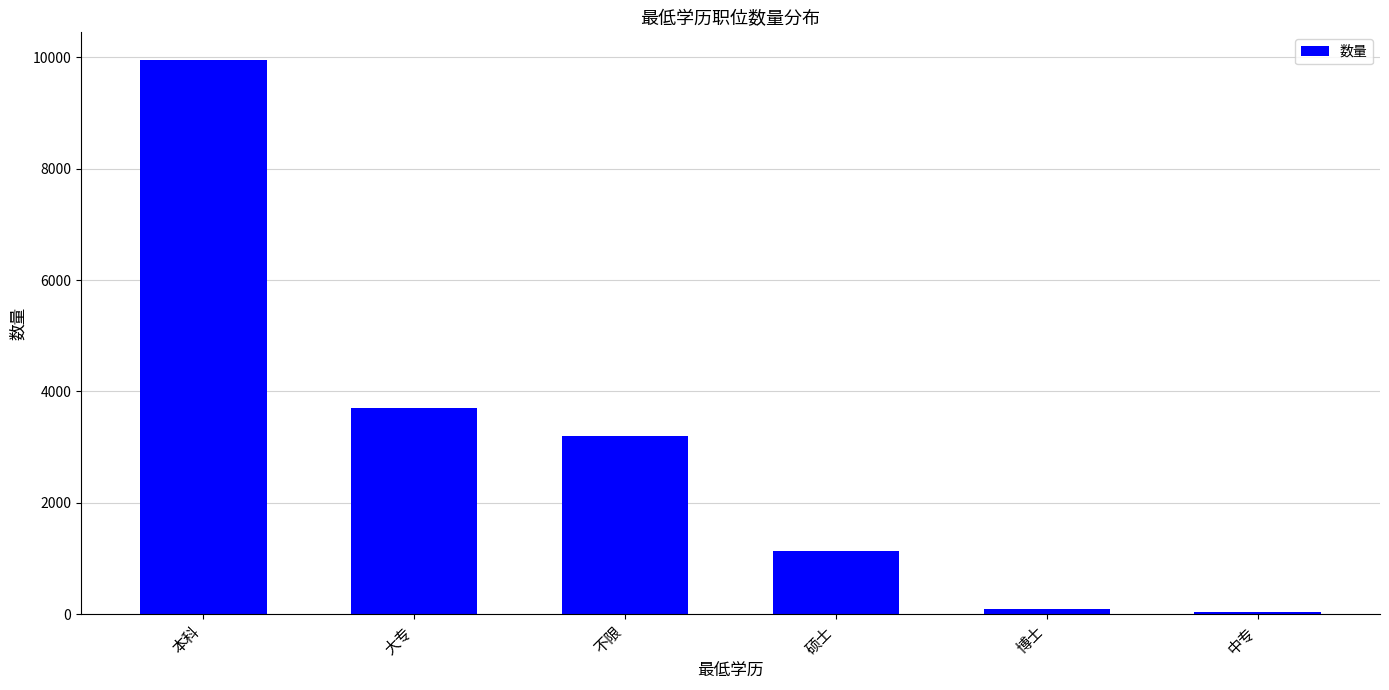

Which label corresponds to the largest value in the chart?

本科